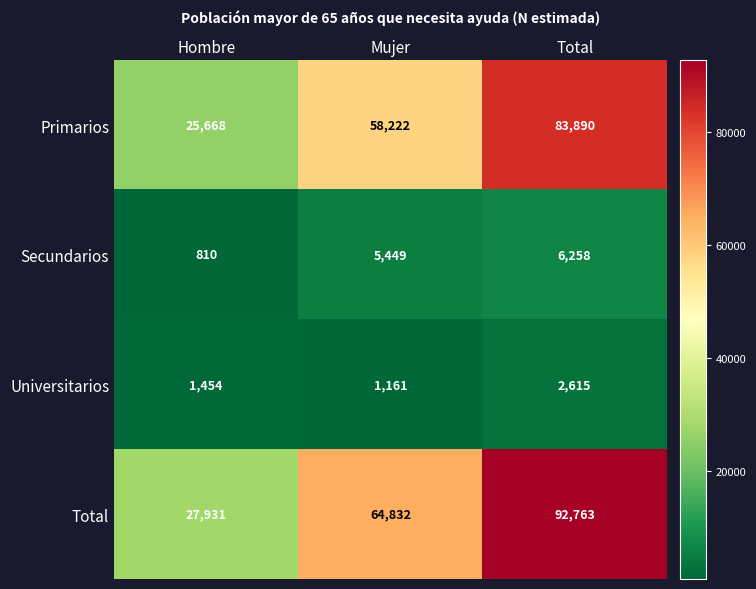

What is the difference between the Primarios values at Total and Mujer?

25668